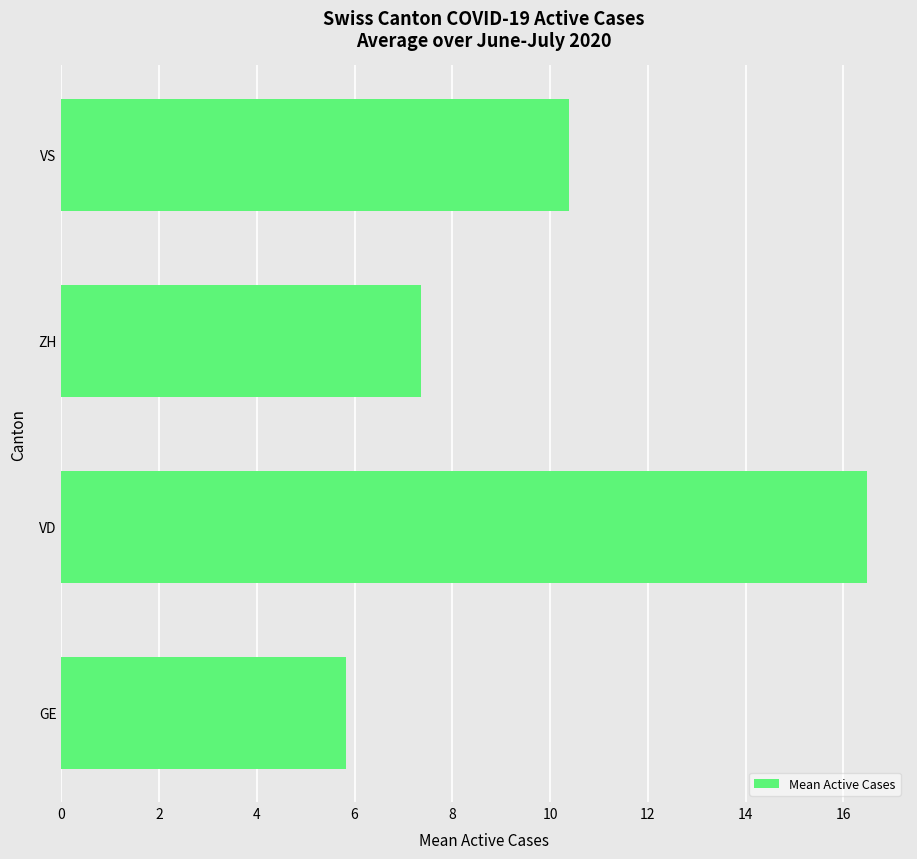

Are the bars grouped side by side (vs. stacked)?

No